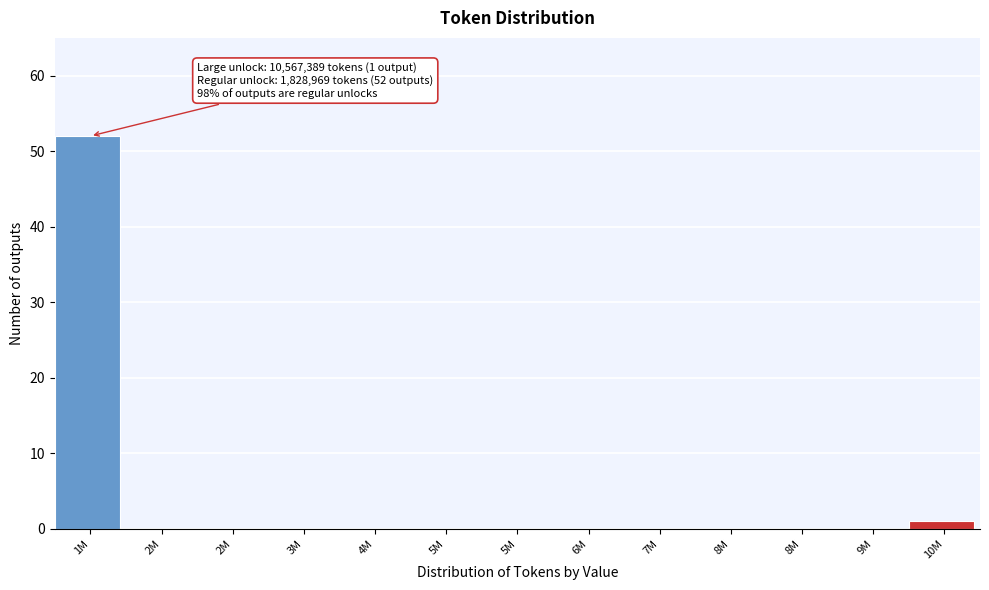

How many distinct data groups are displayed?

1